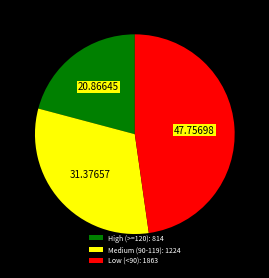

Combined, do Medium (90-119): 1224 and Low (<90): 1863 account for over 50%?

Yes